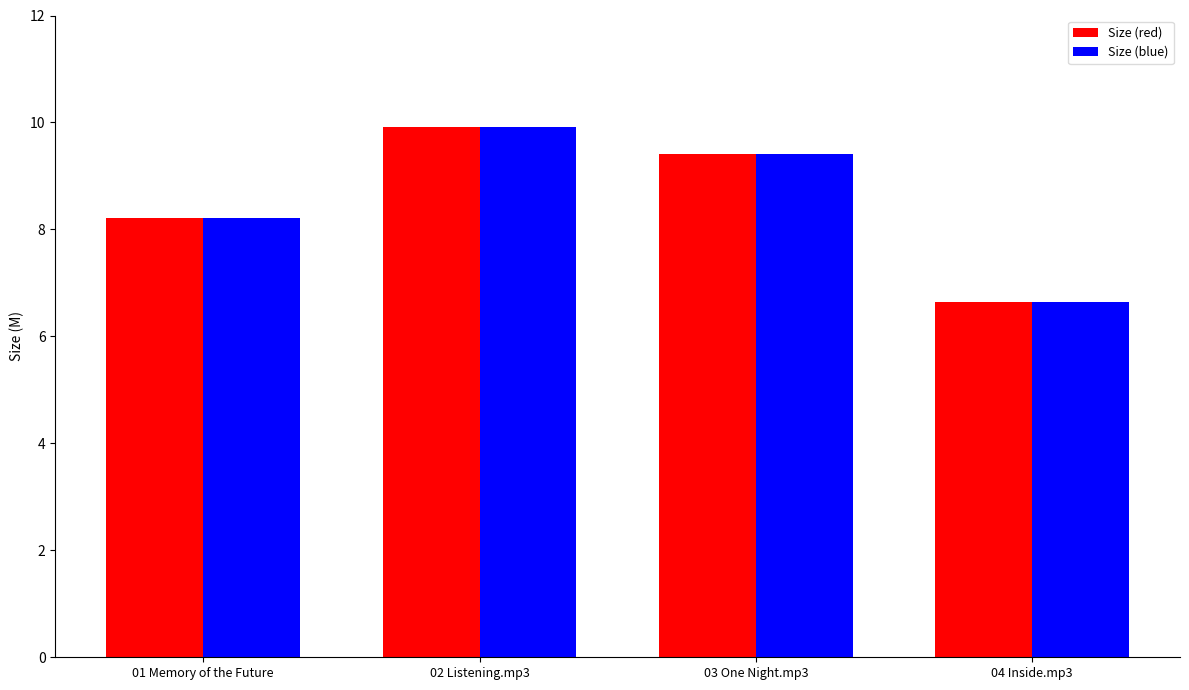

True or false: Size (blue) has a value of 9.0 at 04 Inside.mp3.

False